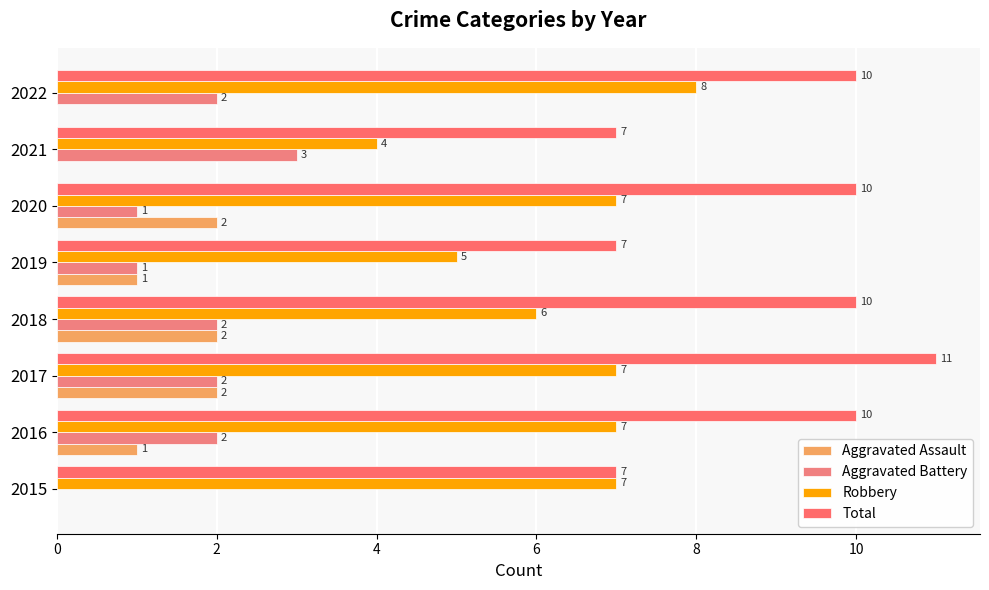

What is the maximum value shown in the chart?

11